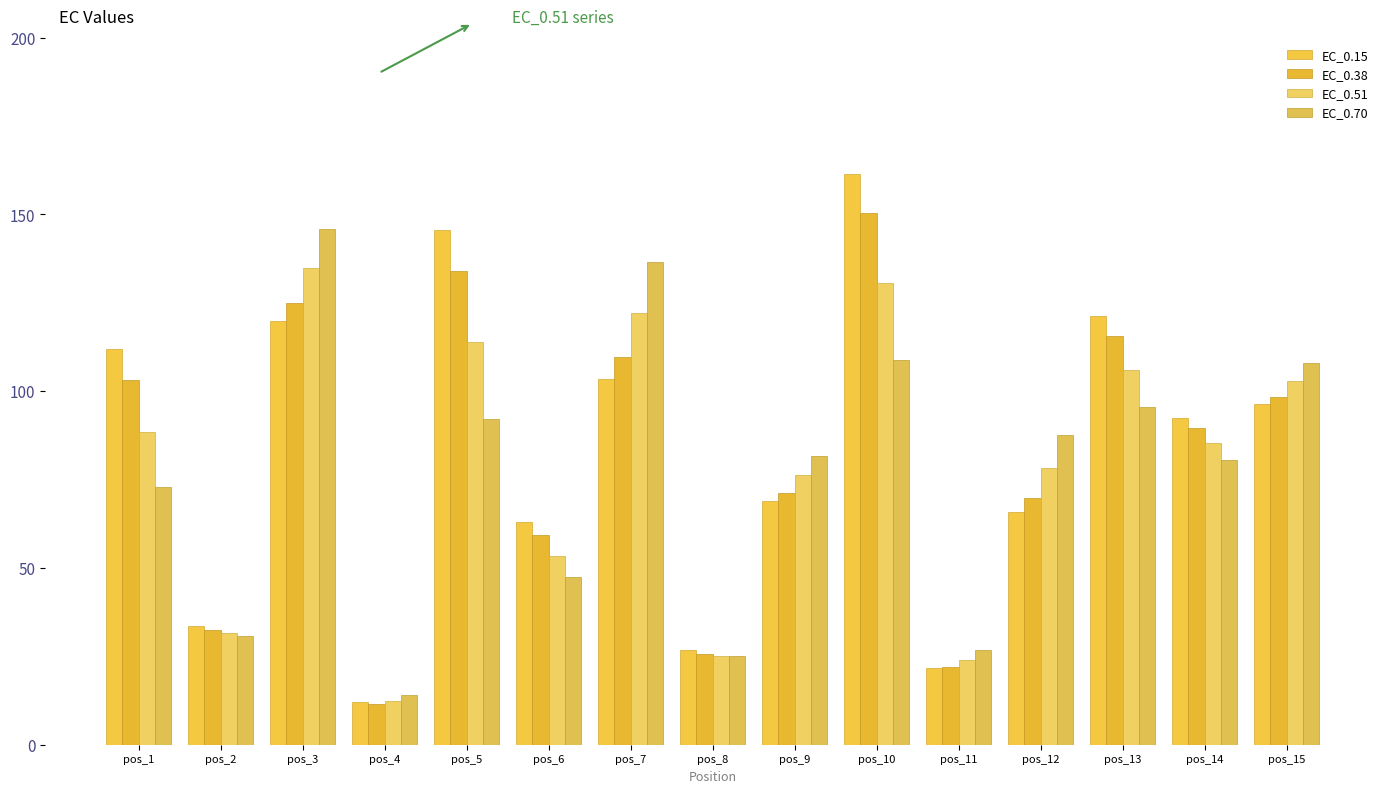

What is the difference between the second highest and second lowest values in the EC_0.70 series?

111.3